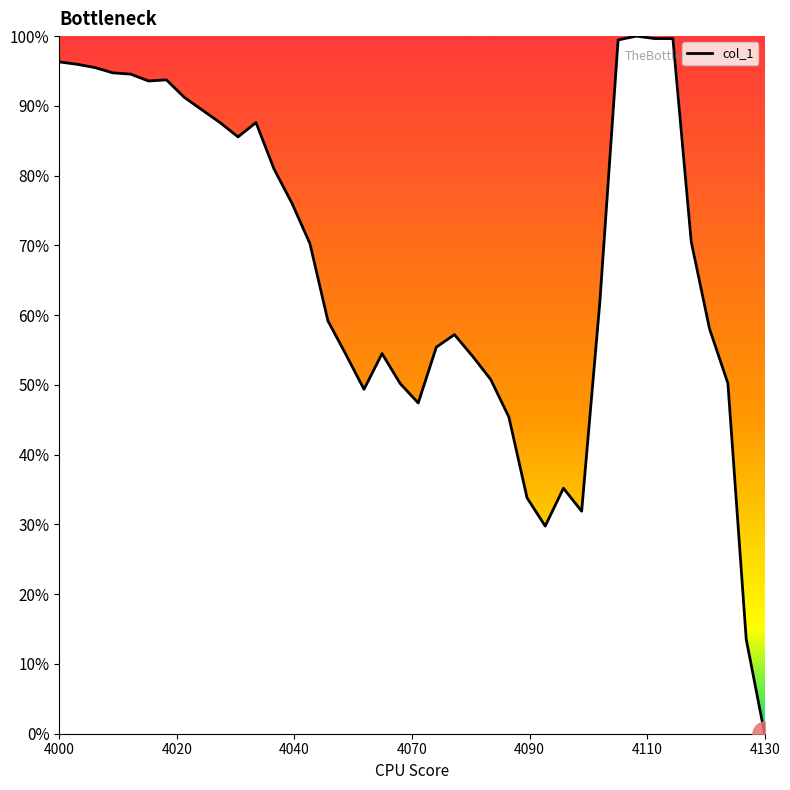

Does the chart have visible grid lines?

No